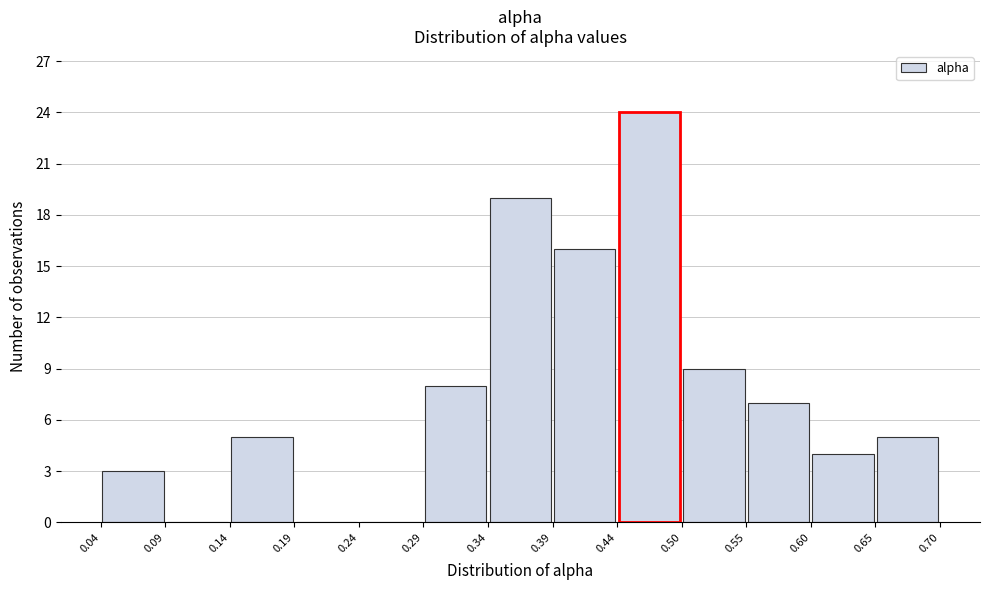

What is the height of the bar covering 0.04 to 0.09 on the x-axis? The values are not printed on the chart, so give them approximately, as read against the axis.

3